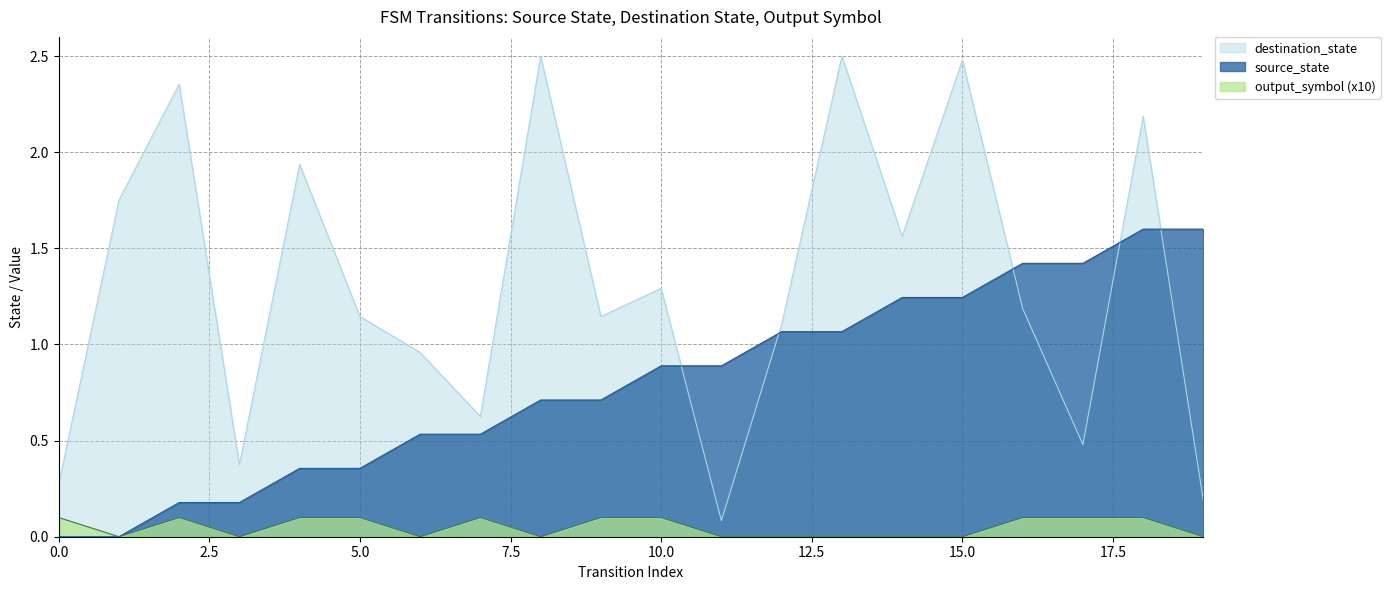

What is the difference between the maximum and minimum values in the source_state series?

1.6